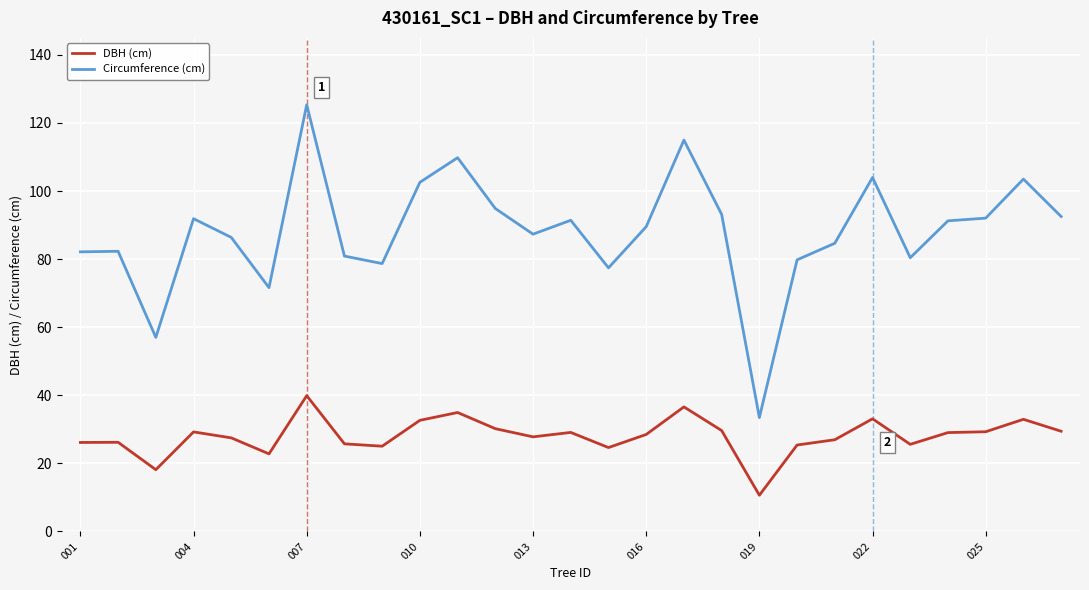

Which series has the largest total across all categories?

Circumference (cm)